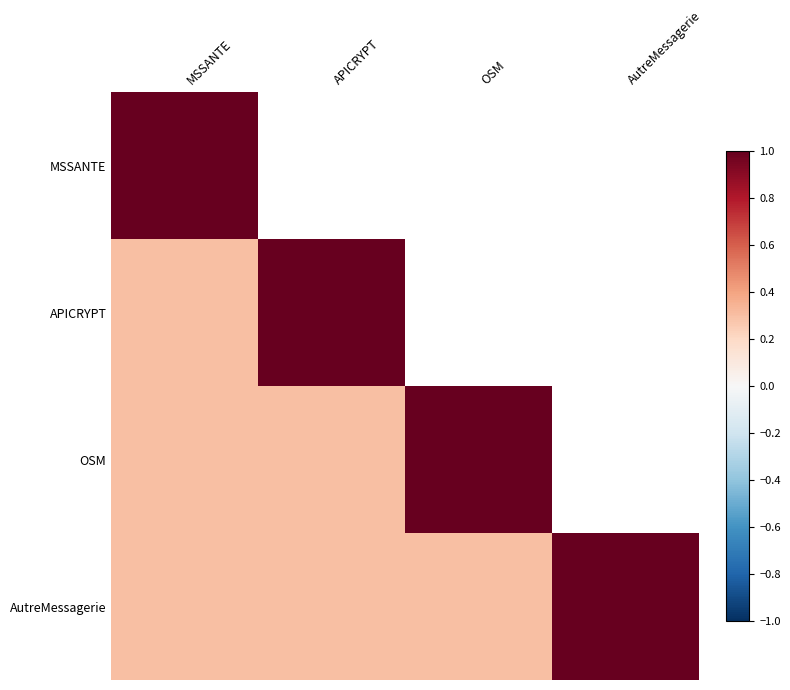

Reading right to left, what are all the values shown in this chart?

MSSANTE: AutreMessagerie=0.3	OSM=0.3	APICRYPT=0.3	MSSANTE=1.0
APICRYPT: AutreMessagerie=0.3	OSM=0.3	APICRYPT=1.0	MSSANTE=0.3
OSM: AutreMessagerie=0.3	OSM=1.0	APICRYPT=0.3	MSSANTE=0.3
AutreMessagerie: AutreMessagerie=1.0	OSM=0.3	APICRYPT=0.3	MSSANTE=0.3